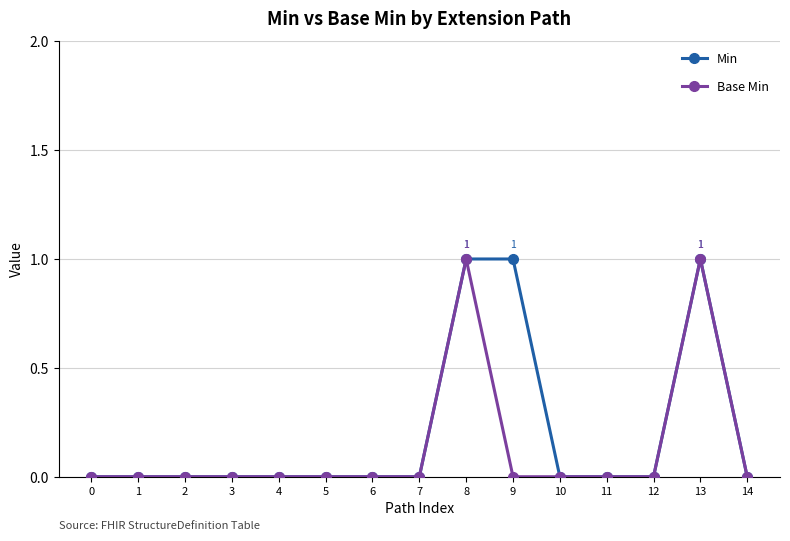

True or false: Base Min has a value of 0 at 14.

True